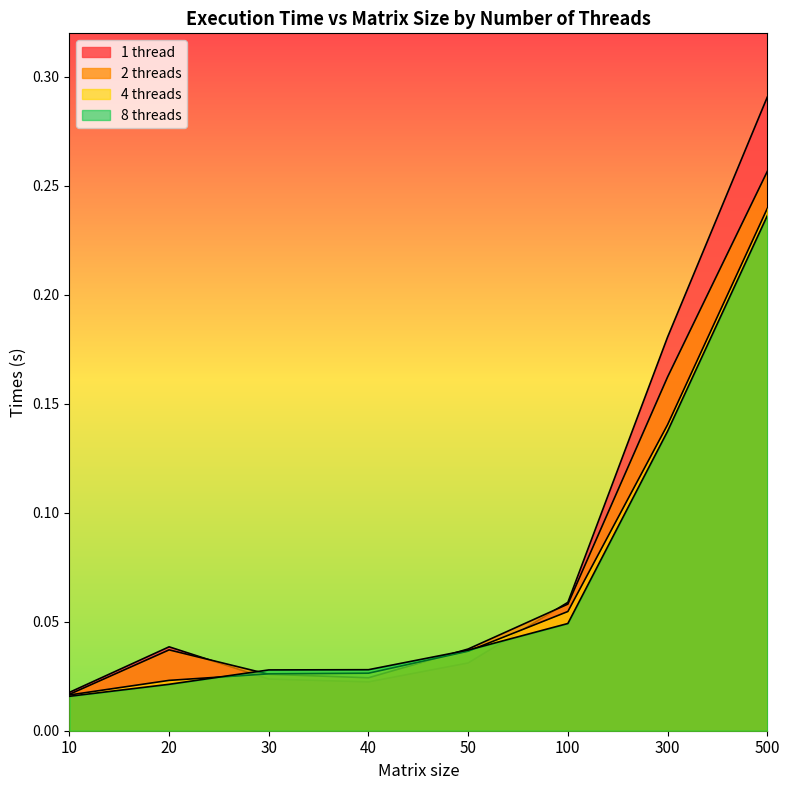

Reading right to left, extract all data points from this chart.

1 thread: 0.3	0.2	0.1	0.0	0.0	0.0	0.0	0.0
2 threads: 0.3	0.2	0.1	0.0	0.0	0.0	0.0	0.0
4 threads: 0.2	0.1	0.1	0.0	0.0	0.0	0.0	0.0
8 threads: 0.2	0.1	0.0	0.0	0.0	0.0	0.0	0.0